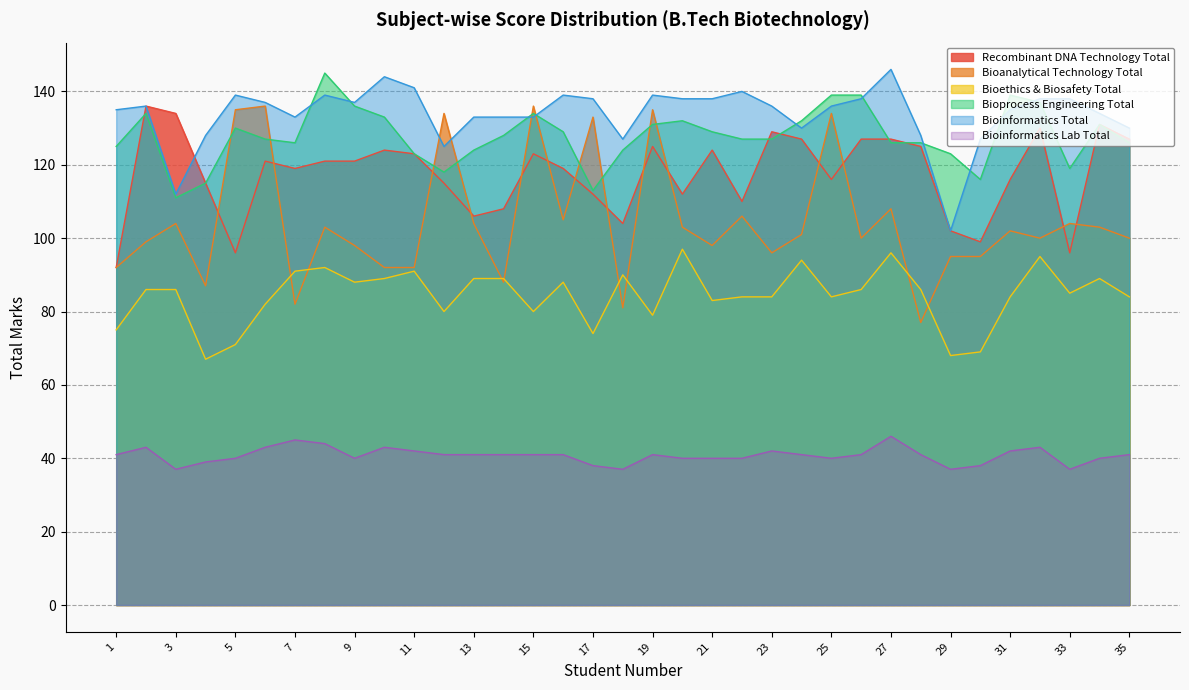

How many interior local valleys does the Bioinformatics Total series have?

7